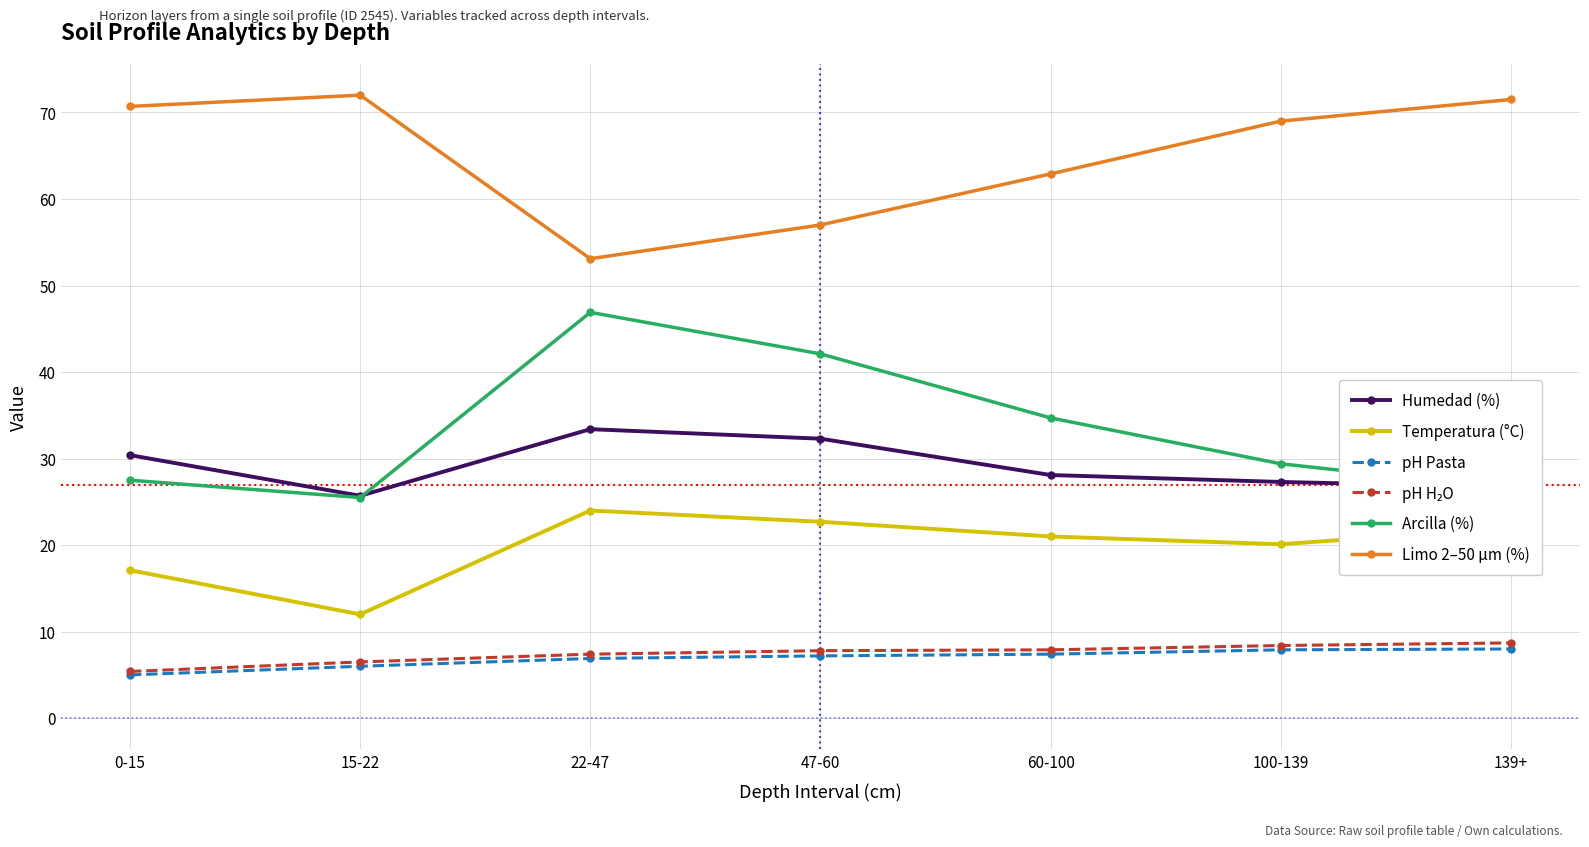

Does the chart have visible grid lines?

Yes